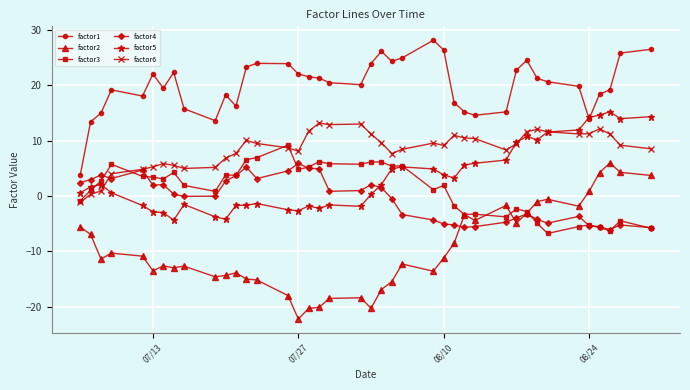

True or false: factor1 has more than 2 points higher than both neighbors.

True